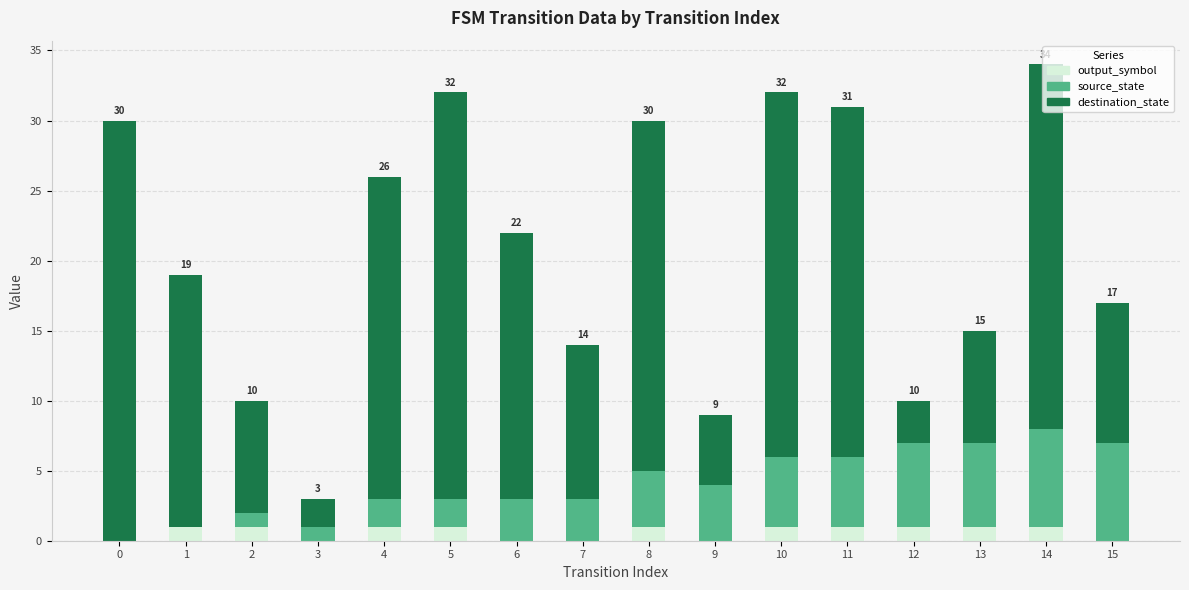

Are the bars horizontal?

No